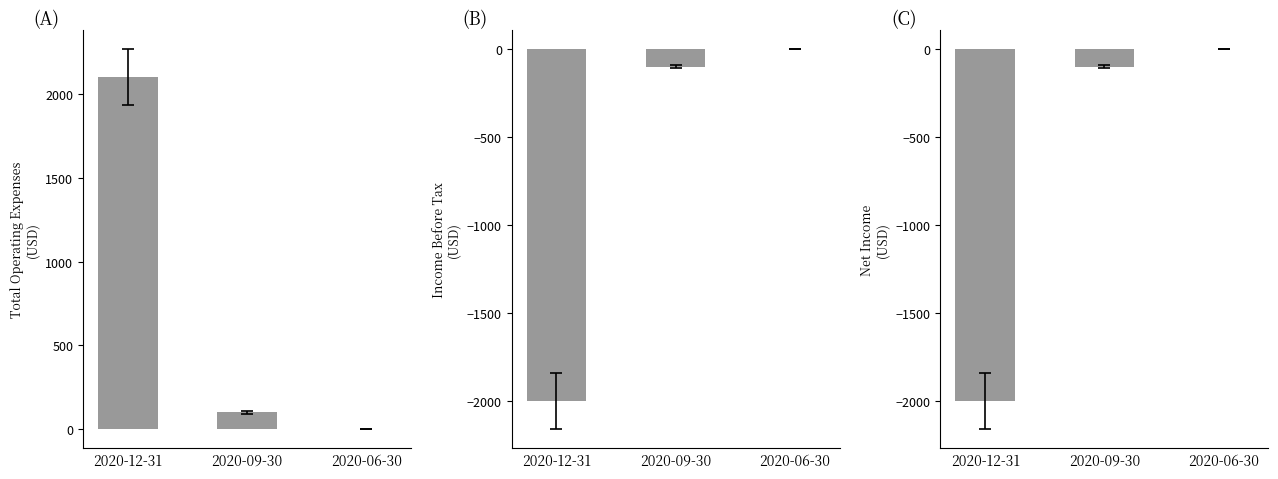

What is the sum of all Net Income values?

-2100